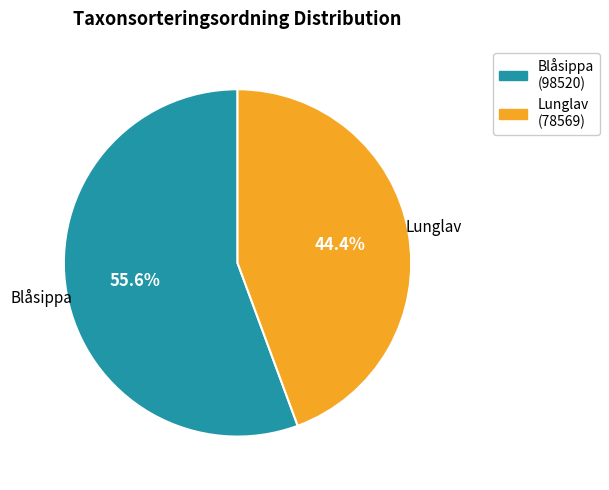

Is there a majority slice in this chart?

Yes